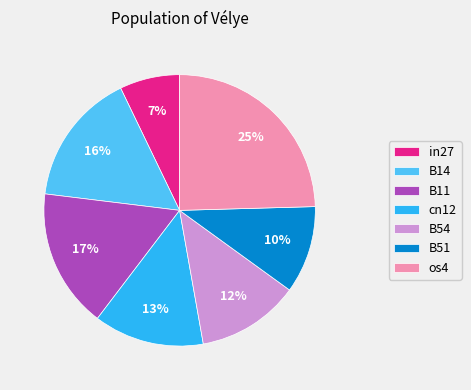

What is the smallest slice in the pie chart?

in27